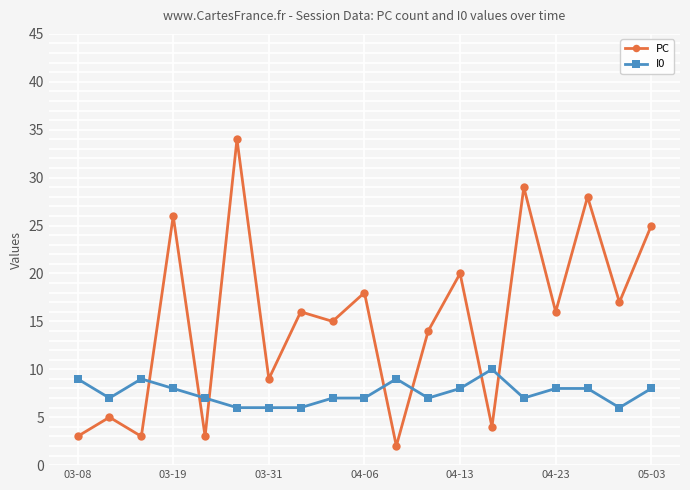

Does the chart have visible grid lines?

Yes